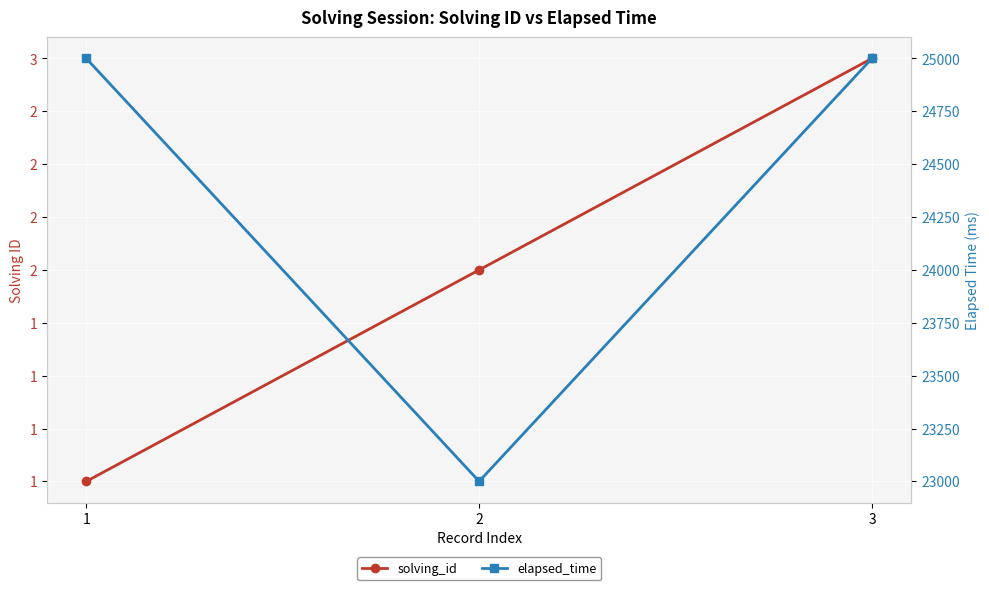

What is the difference between the second highest and minimum values in the solving_id series?

1